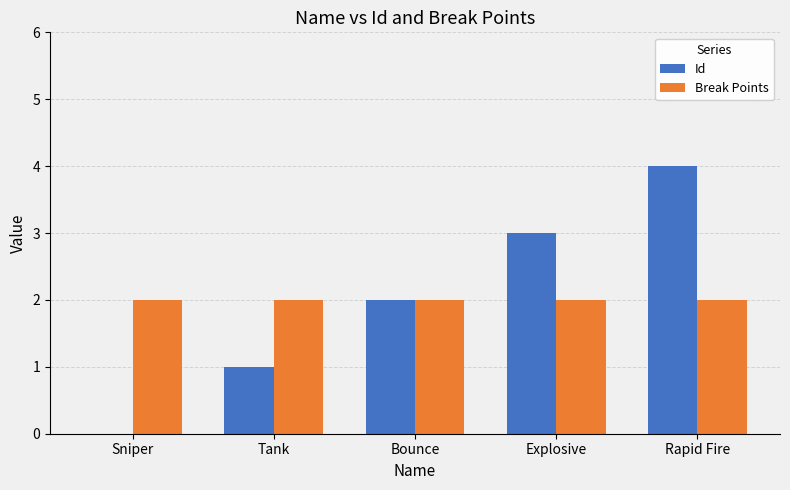

What is the total value across all series at Bounce?

4